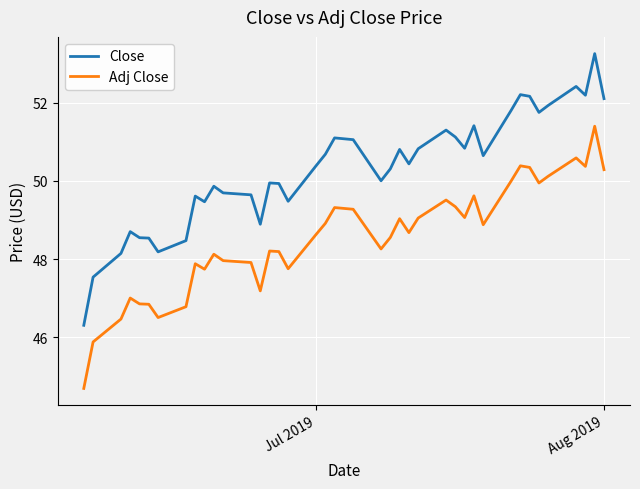

Rank the series by their average value, from highest to lowest.

Close, Adj Close